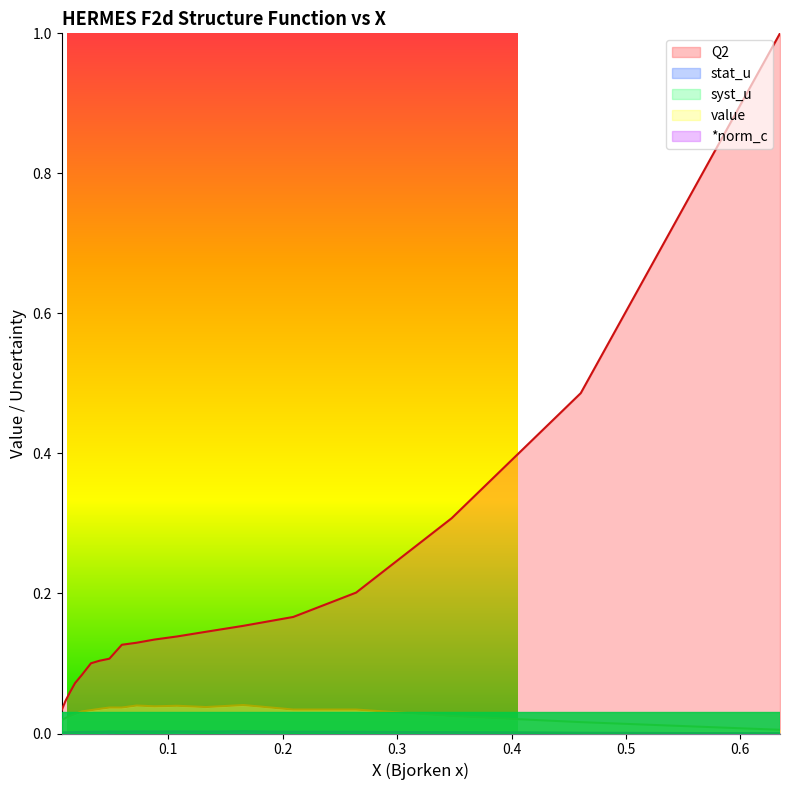

Which series changed the most between 0.0244 and 0.2642?

Q2